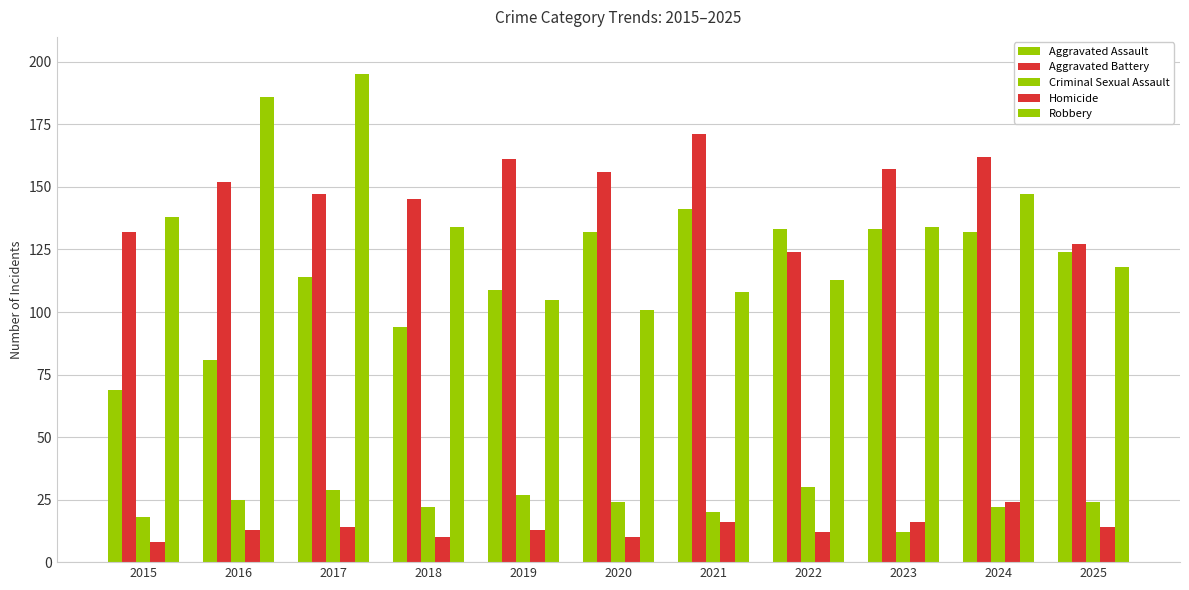

How many data points in Criminal Sexual Assault are less than 24?

5